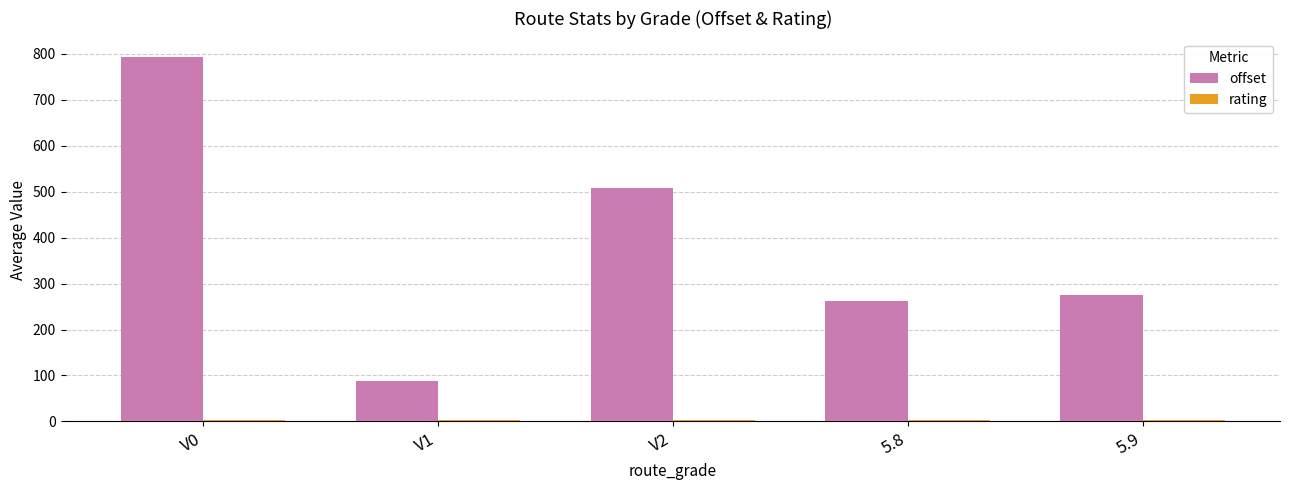

At which category is the sum across all series the highest?

V0